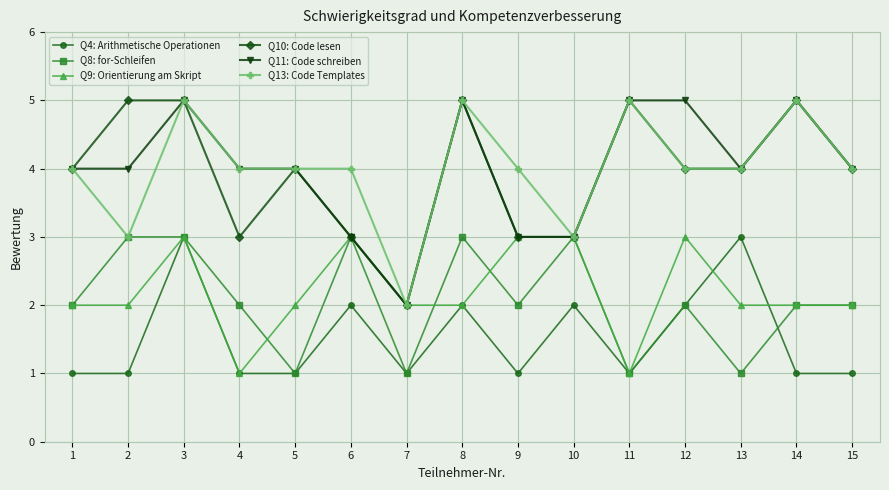

Where is the first local minimum for Q8: for-Schleifen?

5